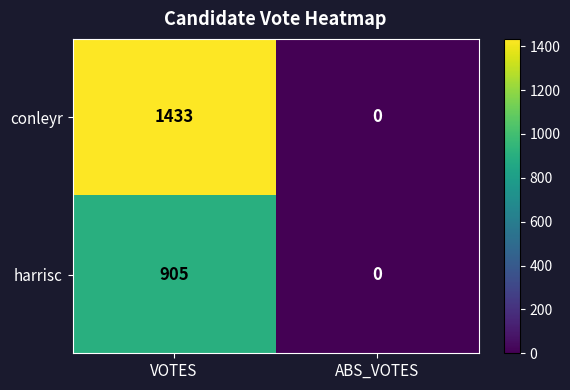

What is the difference between the harrisc values at ABS_VOTES and VOTES?

905